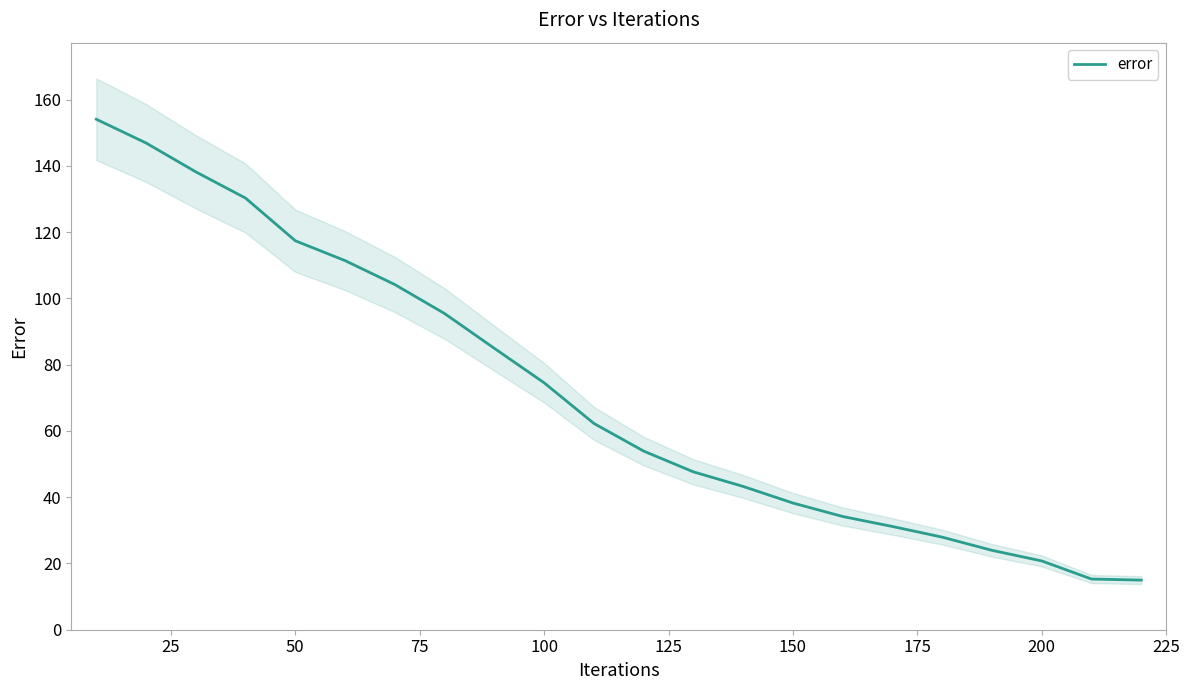

What is the lowest value of the error series?

15.0